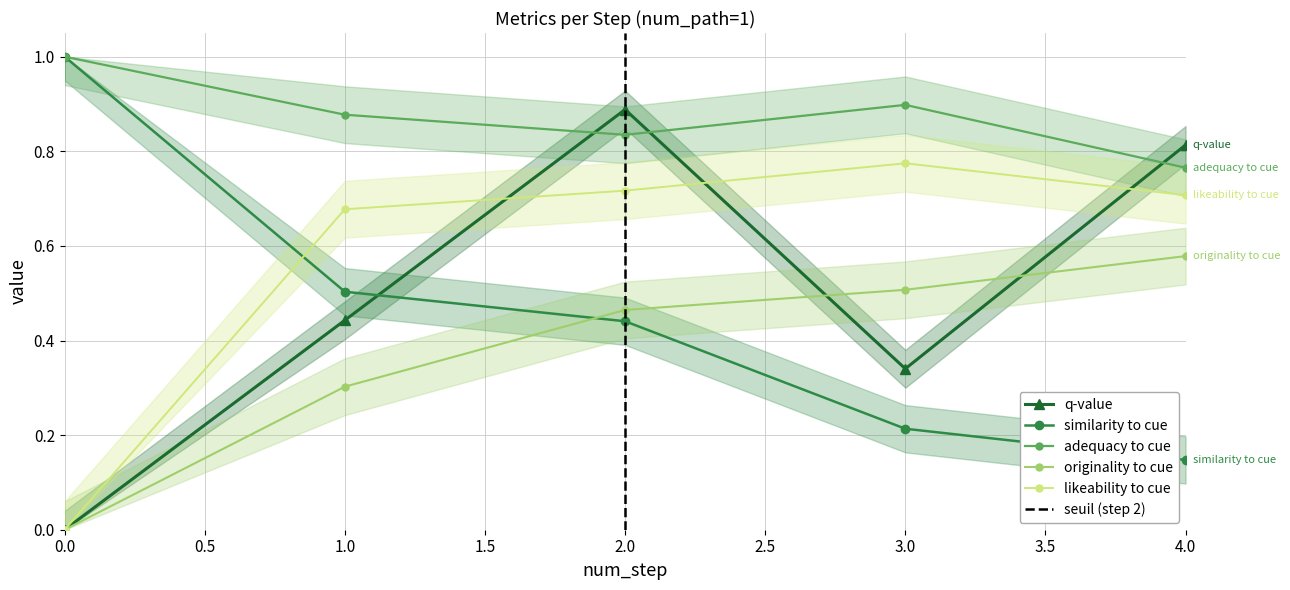

Which series ends up on top after the final intersection of q-value and similarity_to_cue?

q-value